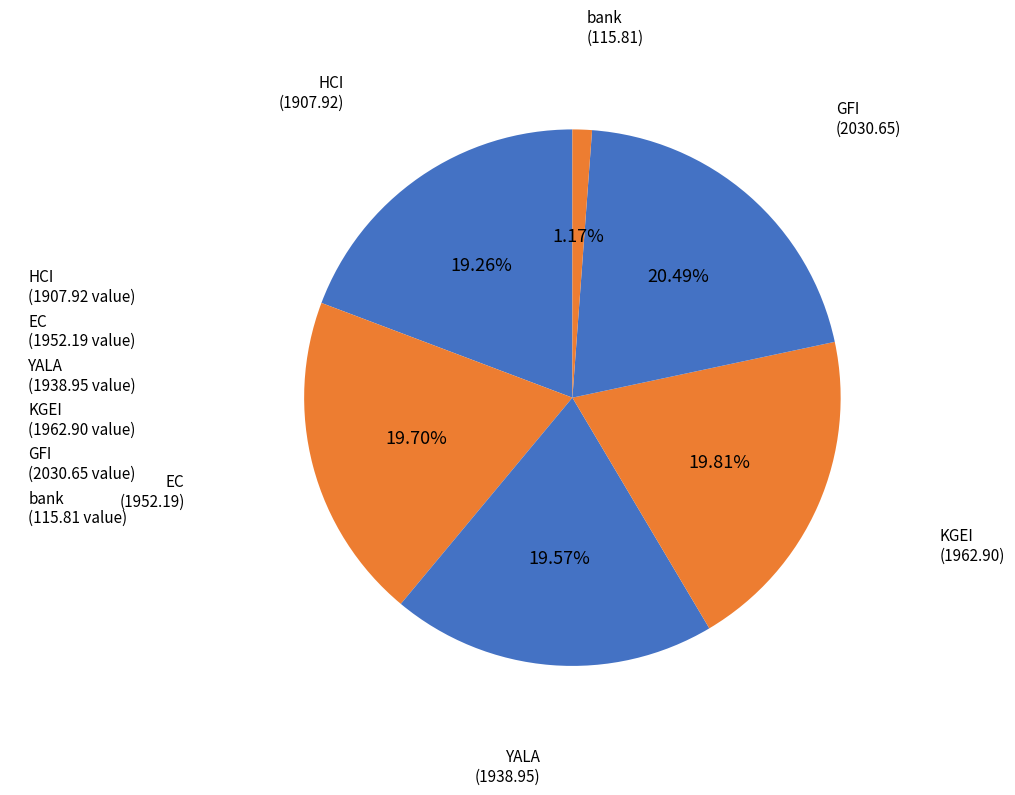

To the nearest percent, what is the average slice percentage?

17%